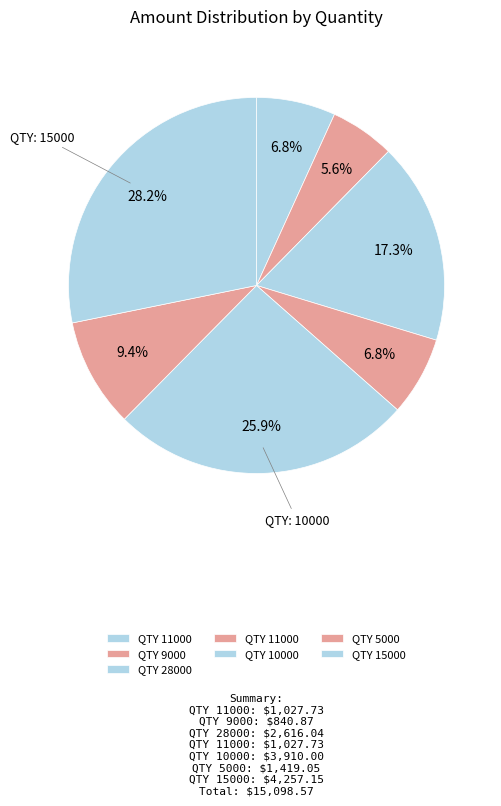

How many slices are in this pie chart?

7